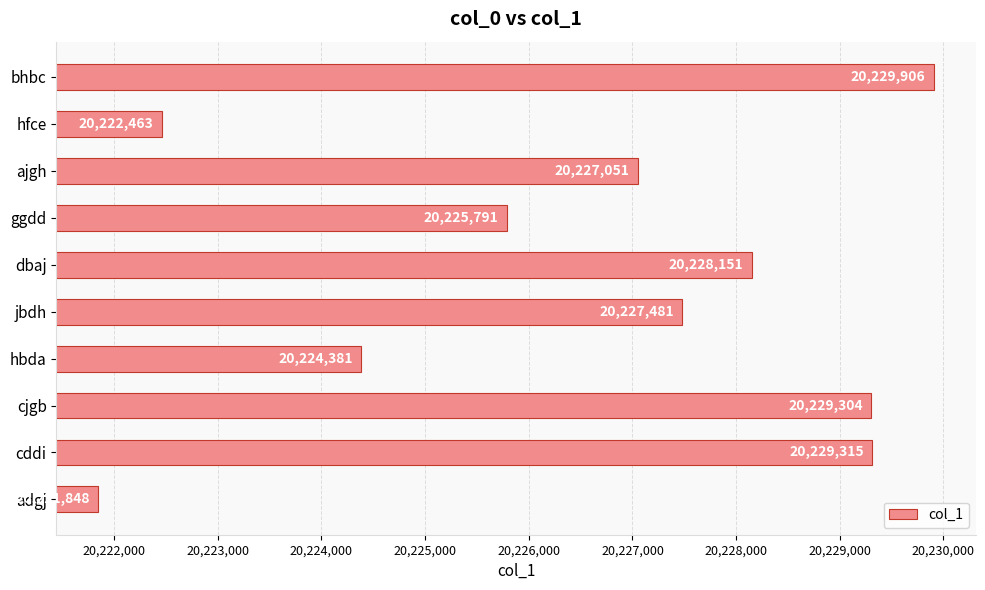

What is the minimum value shown in the chart?

20221848